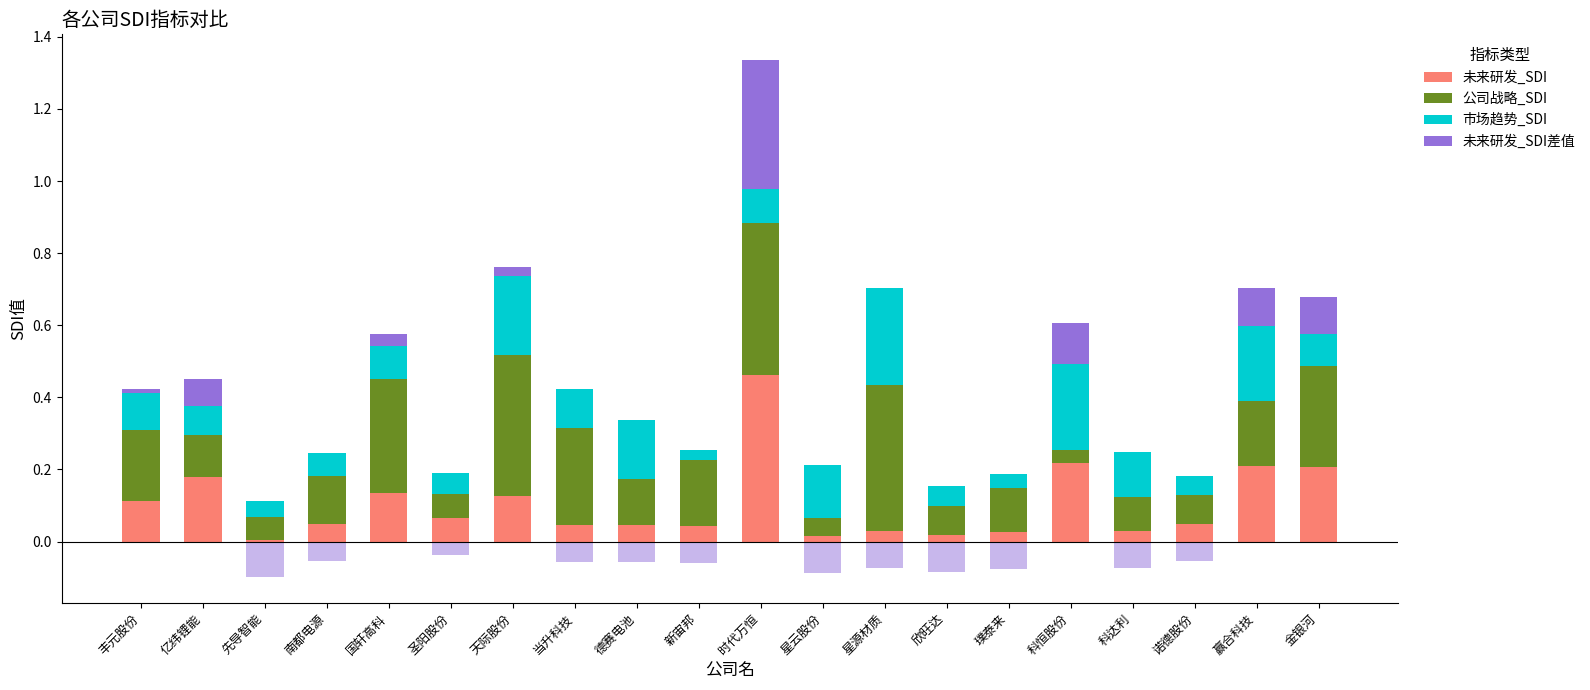

How many bars are there in each group?

4